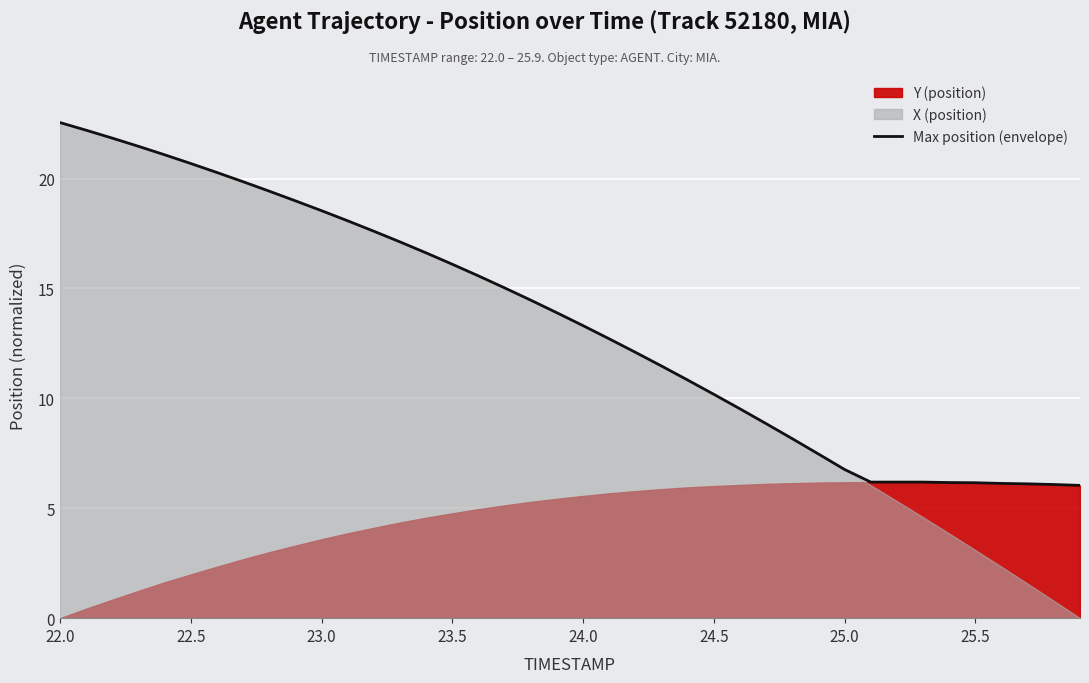

Reading left to right, list all the values displayed in this chart.

22.5	22.2	21.8	21.5	21.1	20.7	20.3	19.9	19.4	19.0	18.5	18.1	17.6	17.1	16.6	16.1	15.6	15.0	14.5	13.9	13.3	12.7	12.1	11.5	10.8	10.2	9.5	8.8	8.2	7.5	6.8	6.2	6.2	6.2	6.2	6.2	6.1	6.1	6.1	6.0